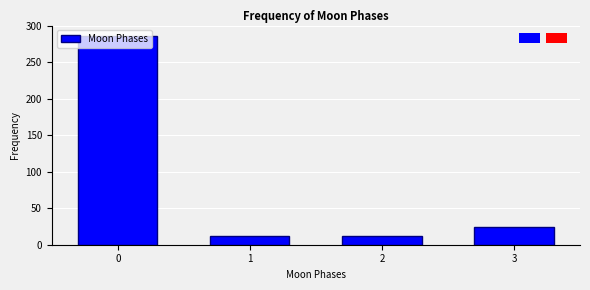

What is the maximum value shown in the chart?

286